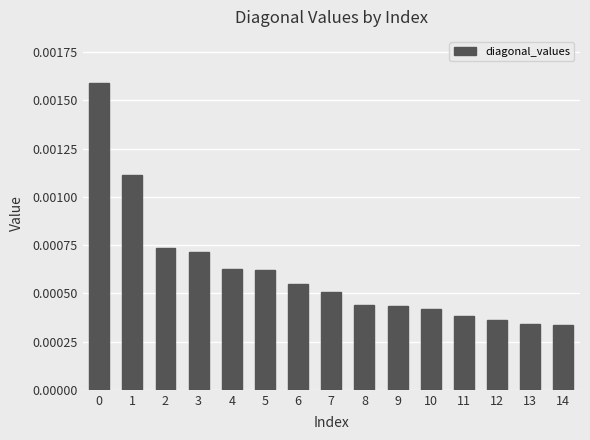

How many values are between 0 and 1?

15